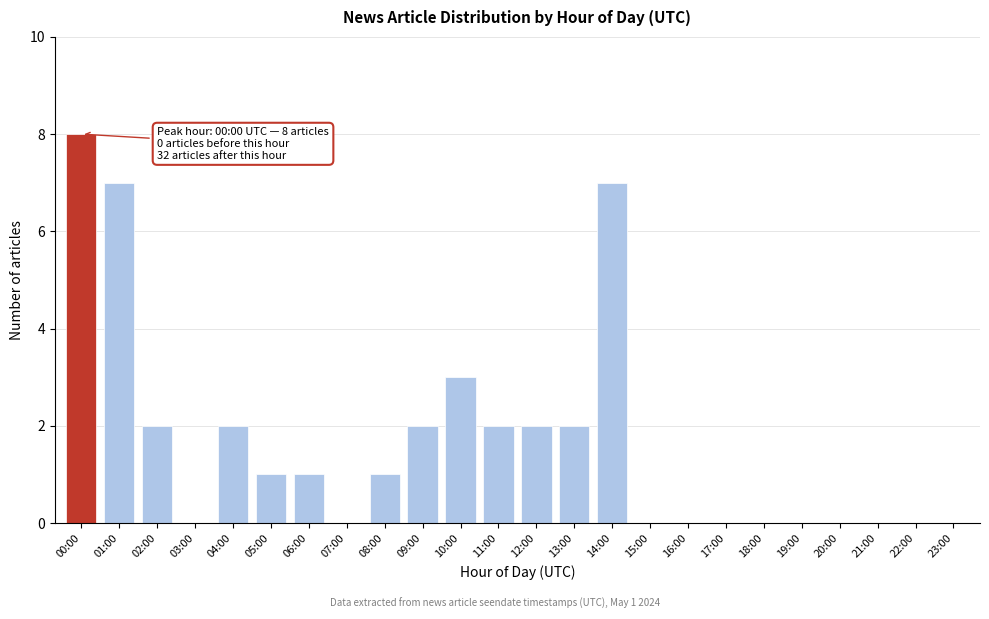

Reading right to left, extract all data points from this chart.

23:00=0	22:00=0	21:00=0	20:00=0	19:00=0	18:00=0	17:00=0	16:00=0	15:00=0	14:00=7	13:00=2	12:00=2	11:00=2	10:00=3	09:00=2	08:00=1	07:00=0	06:00=1	05:00=1	04:00=2	03:00=0	02:00=2	01:00=7	00:00=8